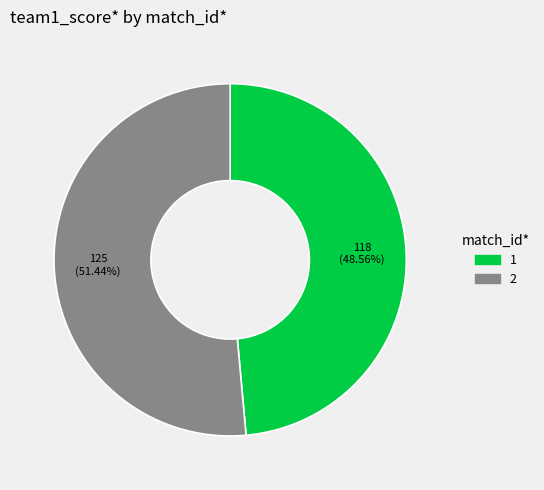

What percentage is the 1 slice, to the nearest percent?

49%